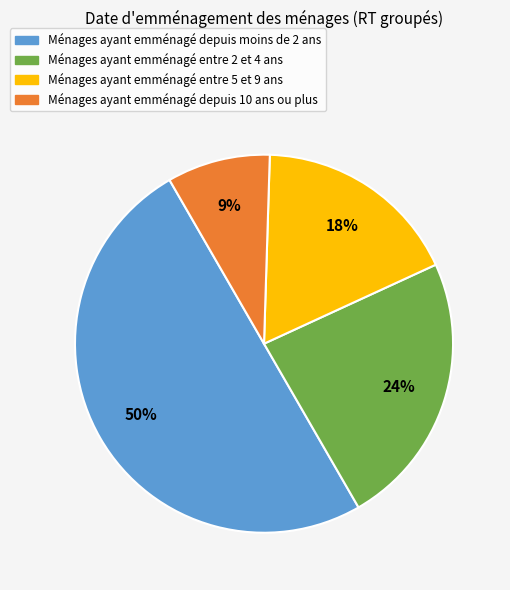

To the nearest percent, what is the average slice percentage?

25%